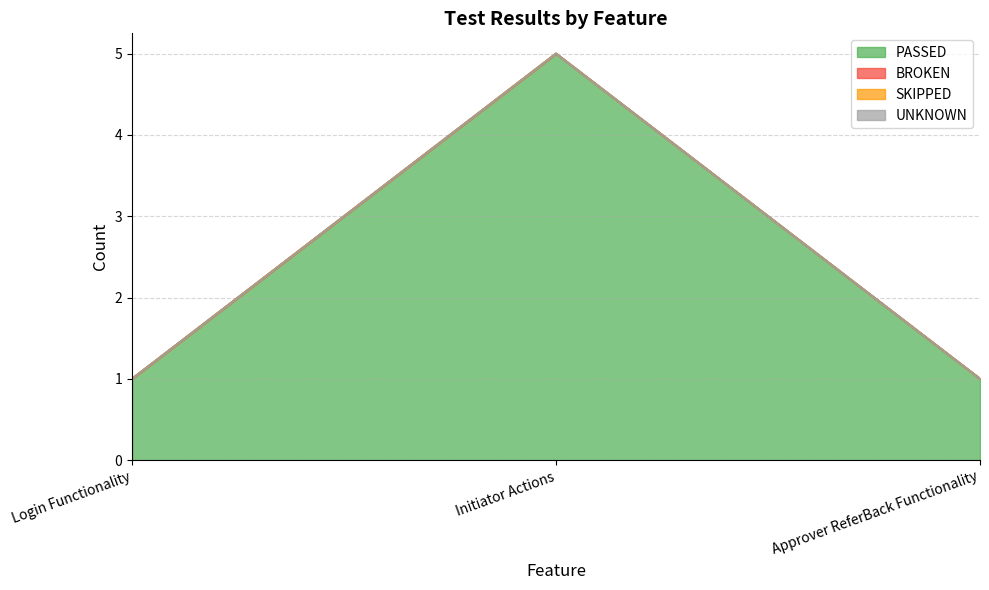

Does the chart display data point markers on the line(s)?

No